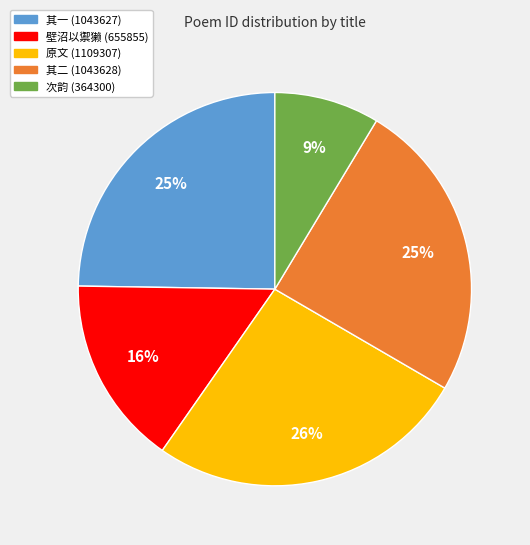

Does any single category account for the majority?

No